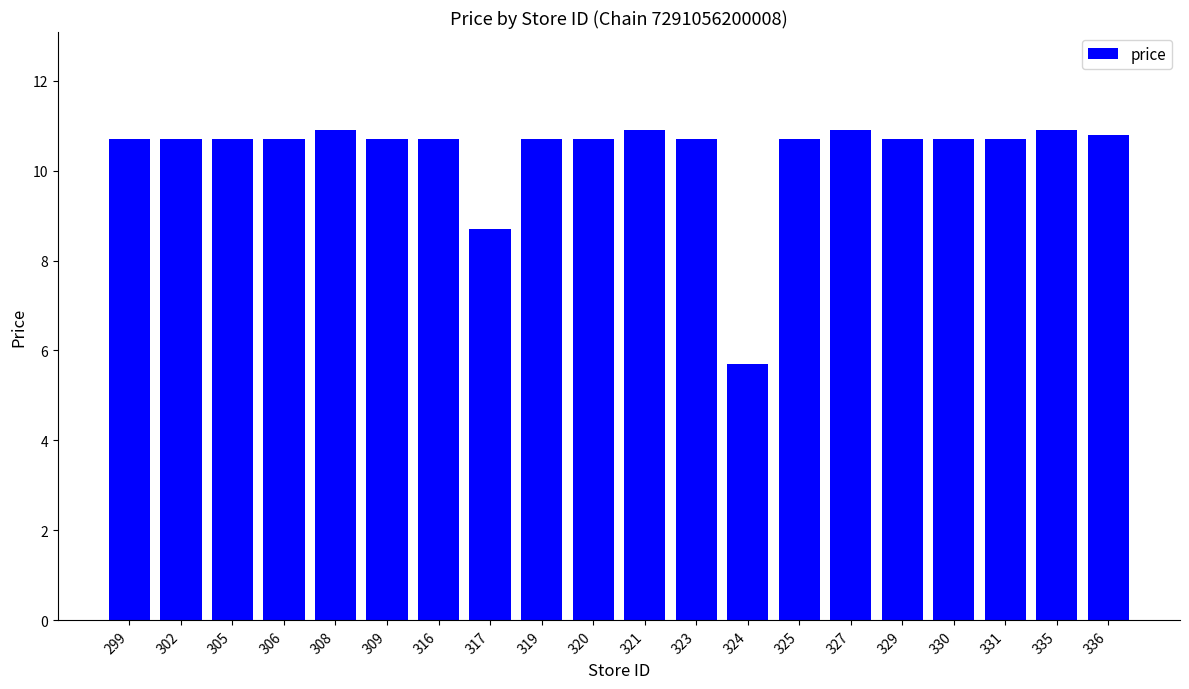

What is the smallest value displayed?

5.7